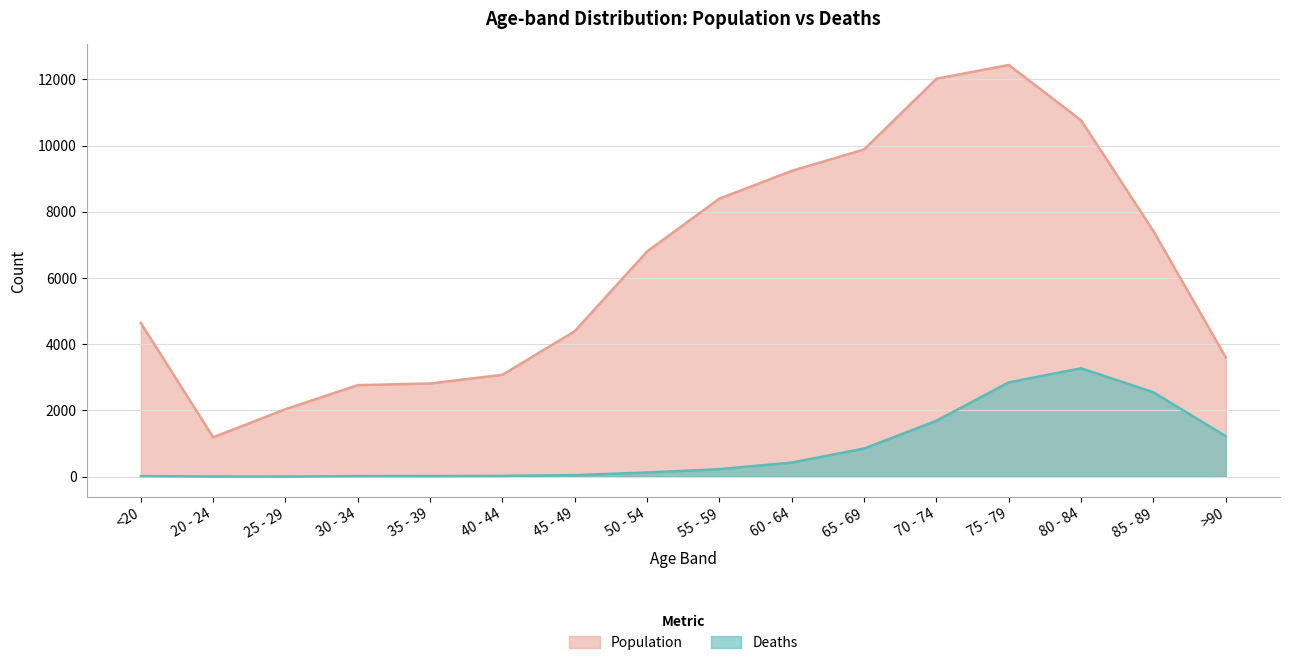

Between 50 - 54 and 75 - 79, which is larger?

75 - 79